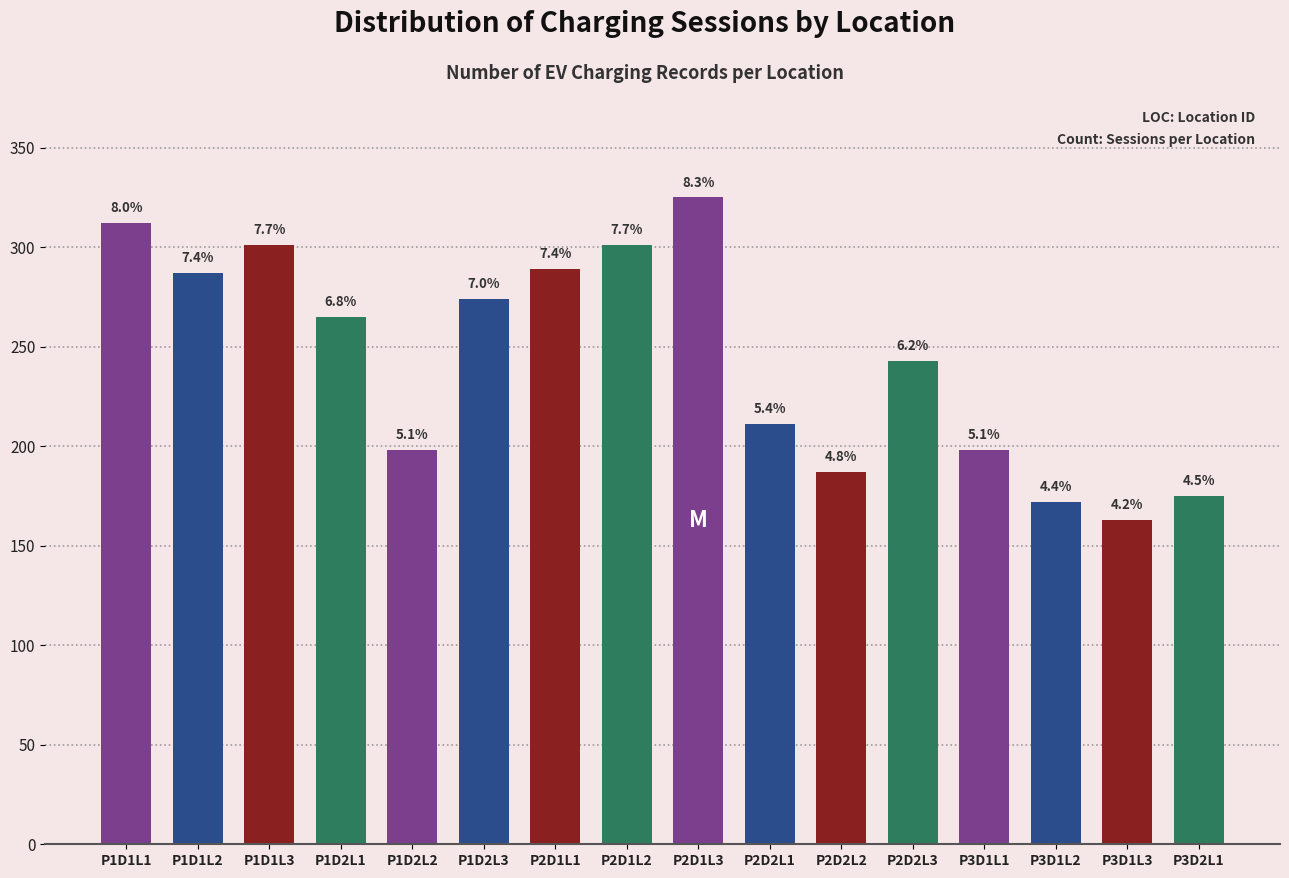

Are the bars horizontal?

No